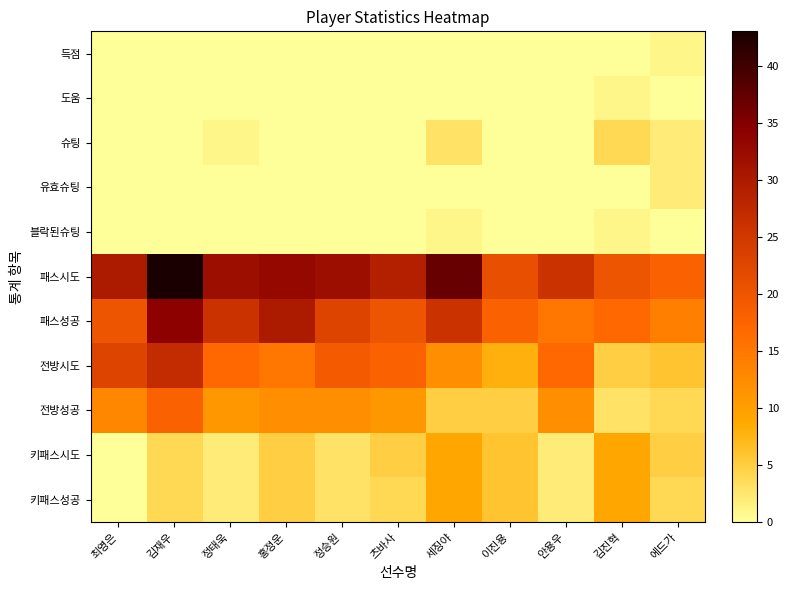

Which series has the largest total across all categories?

패스시도